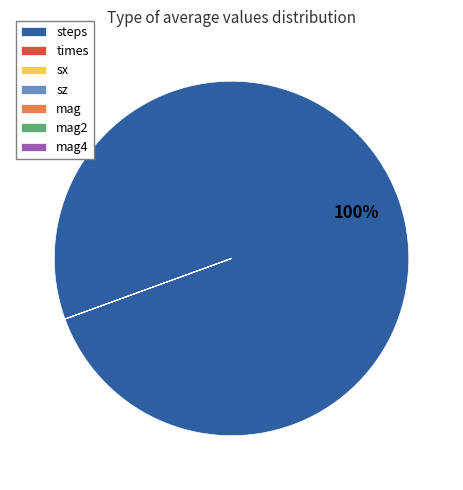

Which slice is the largest?

steps